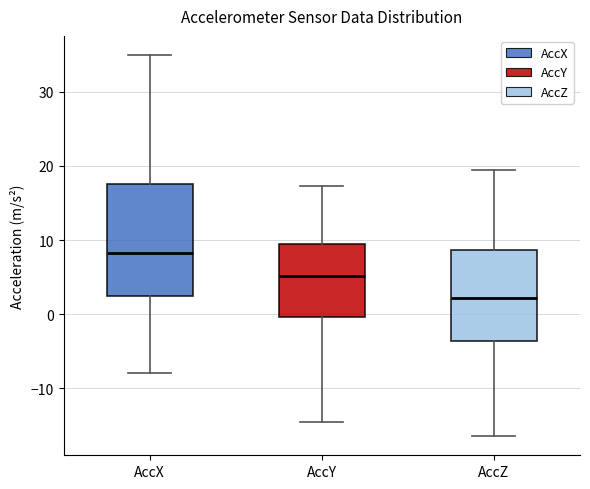

Comparing the boxes themselves (not the whiskers), which one is the tallest?

AccX